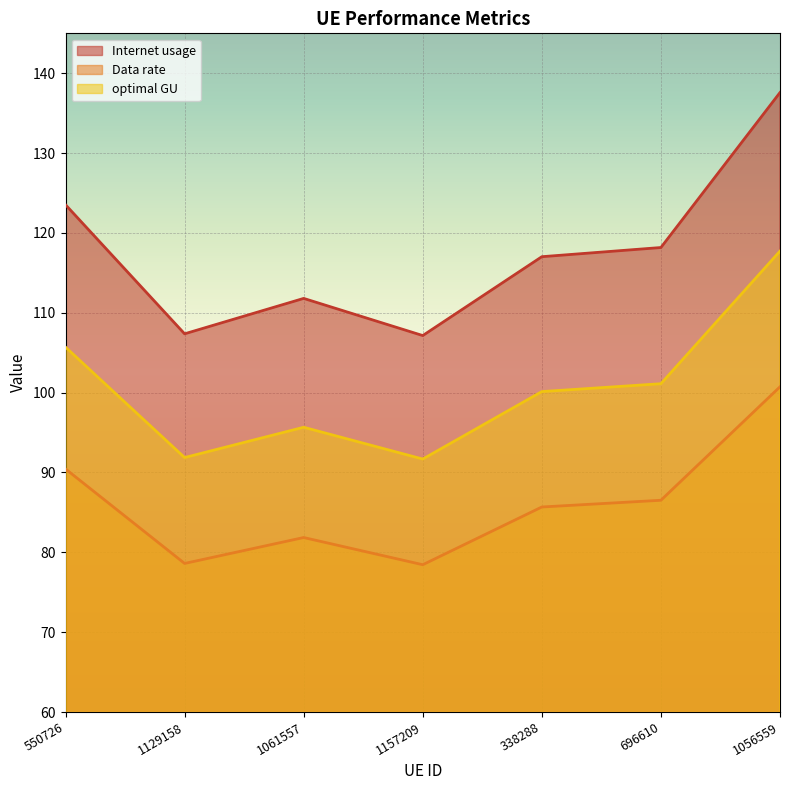

What is the label of the 4th point from the right?

1157209